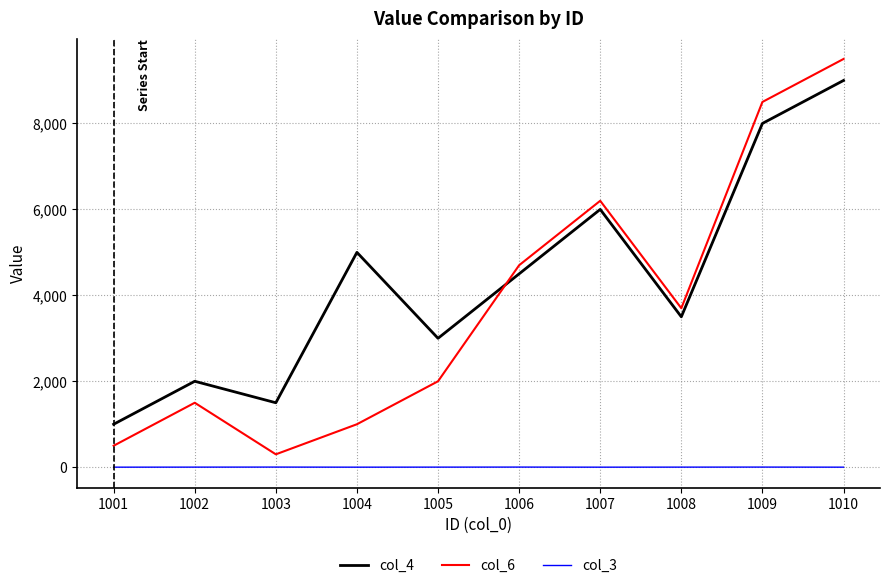

Count the number of categories in the chart.

10